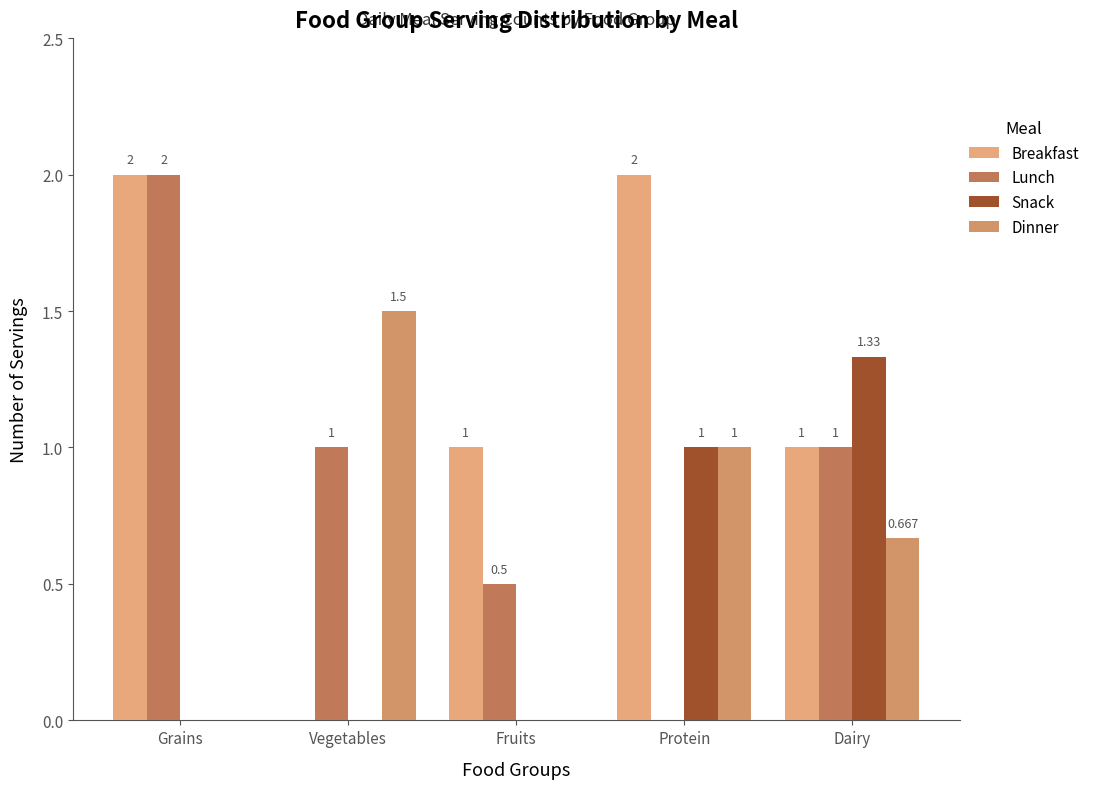

Reading left to right, transcribe all the data shown in this chart.

Breakfast: 2.0	0.0	1.0	2.0	1.0
Lunch: 2.0	1.0	0.5	0.0	1.0
Snack: 0.0	0.0	0.0	1.0	1.3
Dinner: 0.0	1.5	0.0	1.0	0.7